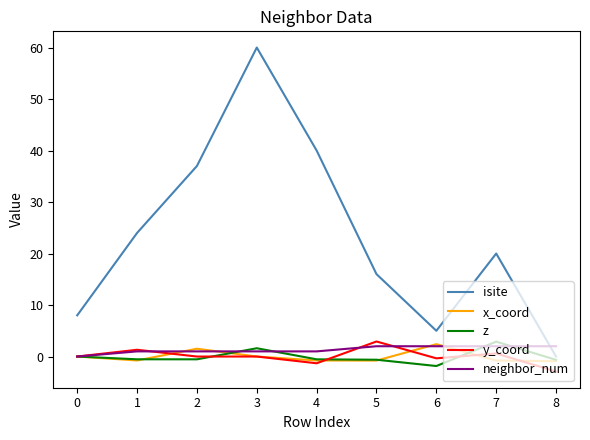

True or false: isite has more than 0 interior local peaks.

True